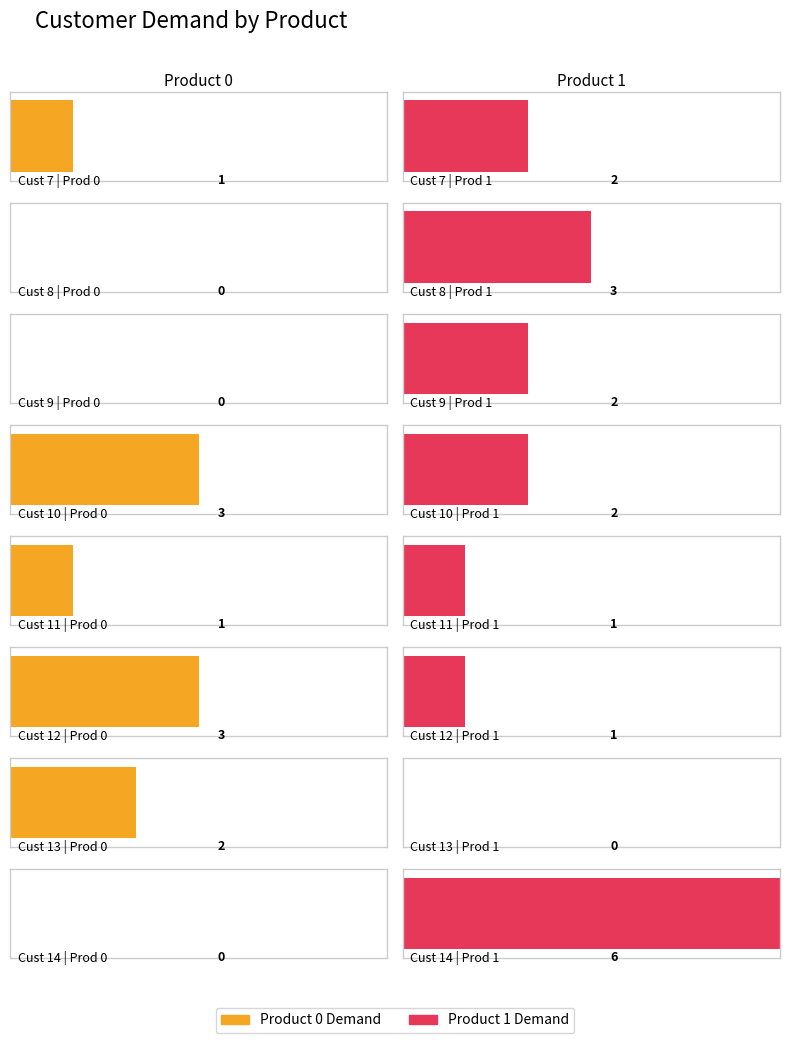

List the labels in order of Product 0 Demand value, largest first.

10, 12, 13, 7, 11, 8, 9, 14